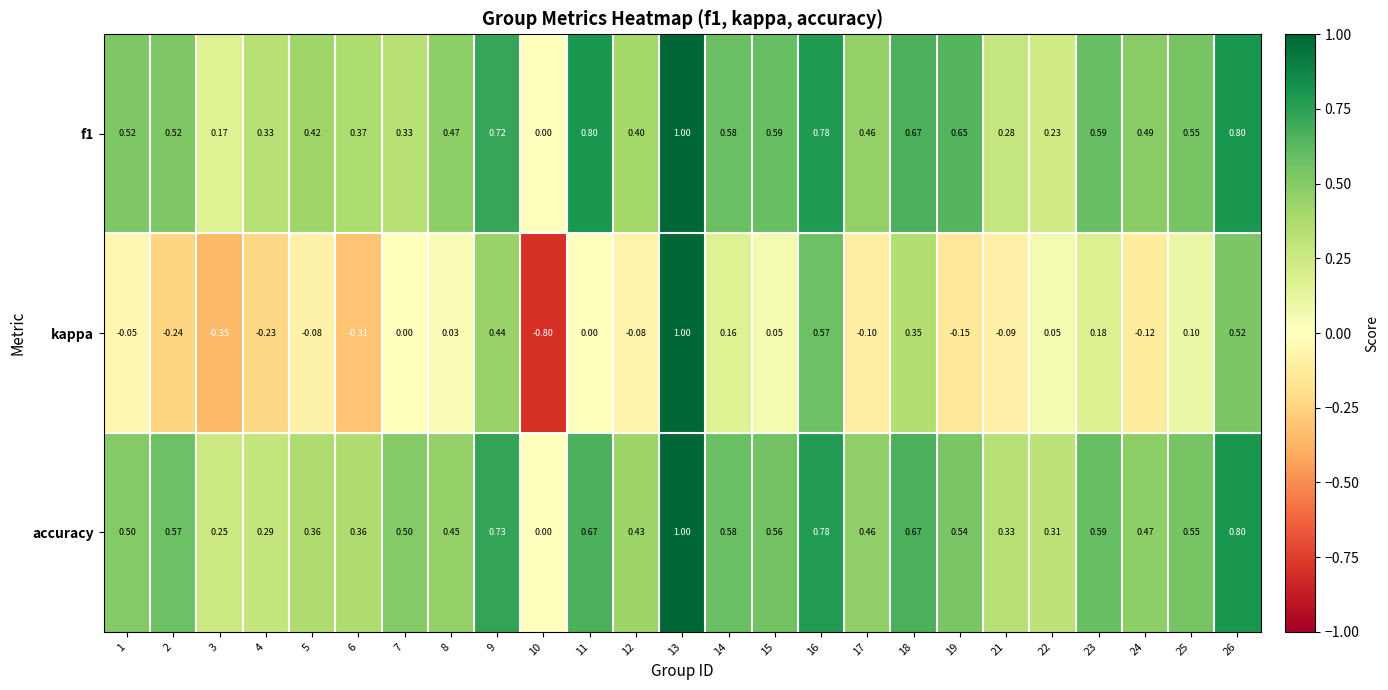

Is the value of accuracy at 3 greater than the value of kappa at 15?

Yes